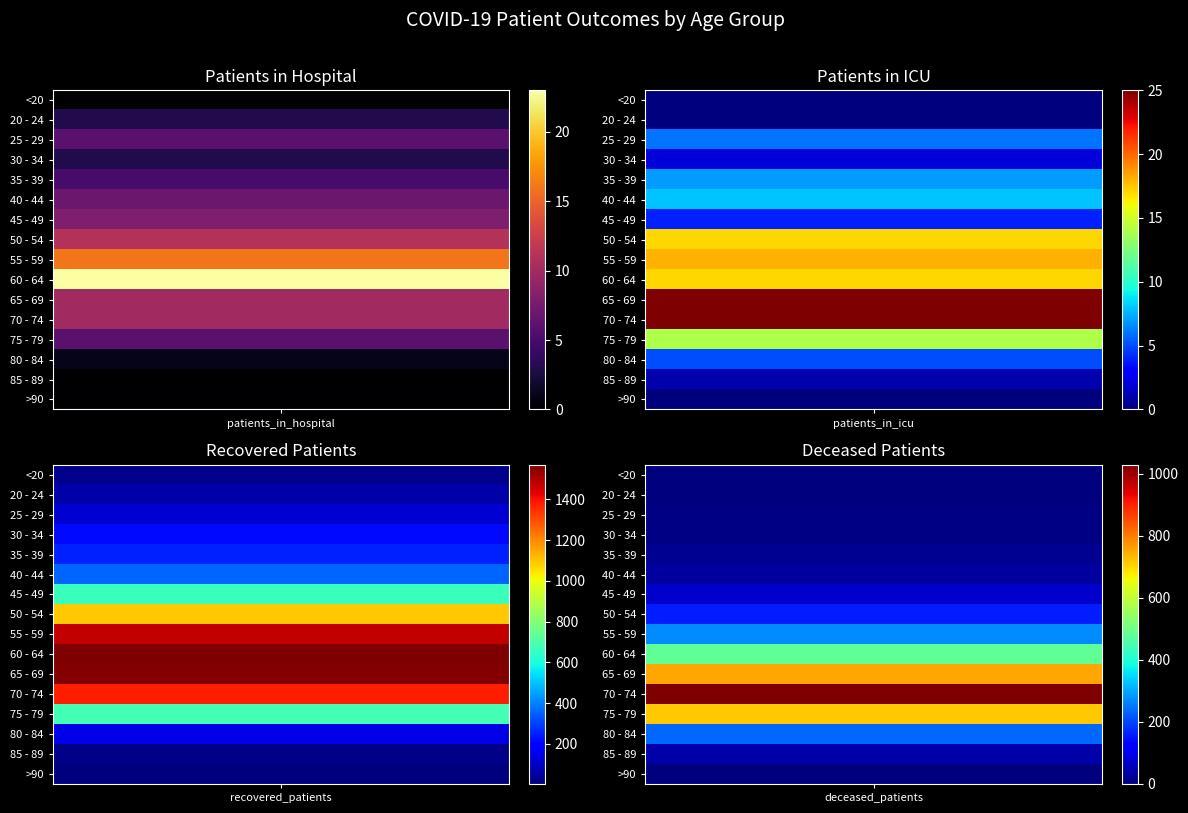

What is the difference between the maximum and minimum values in the 75 - 79 series?

710